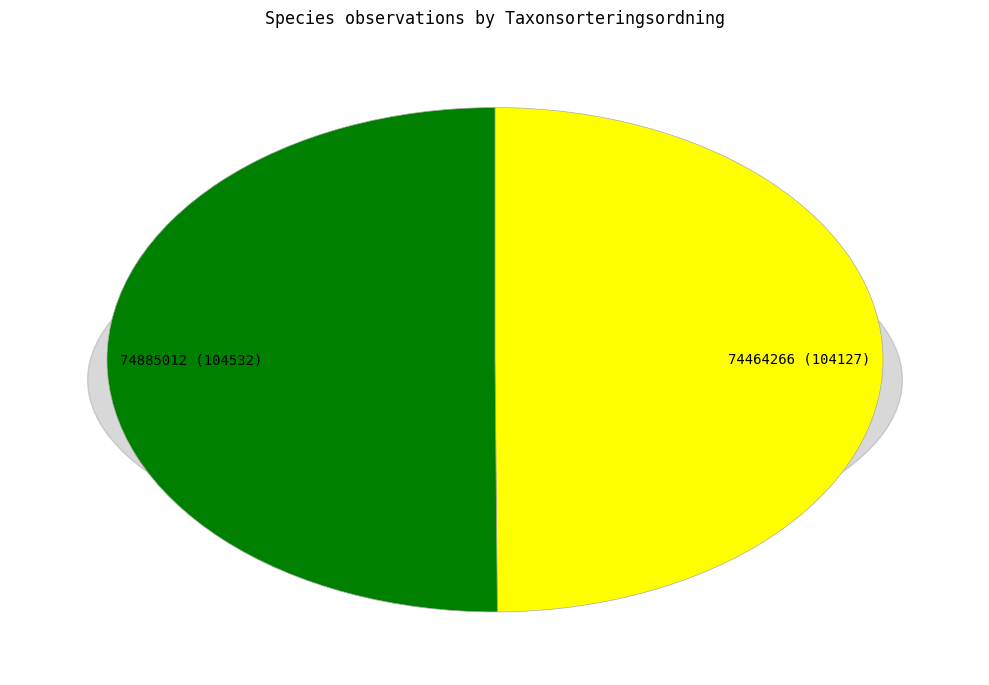

Count the number of slices in the pie.

2